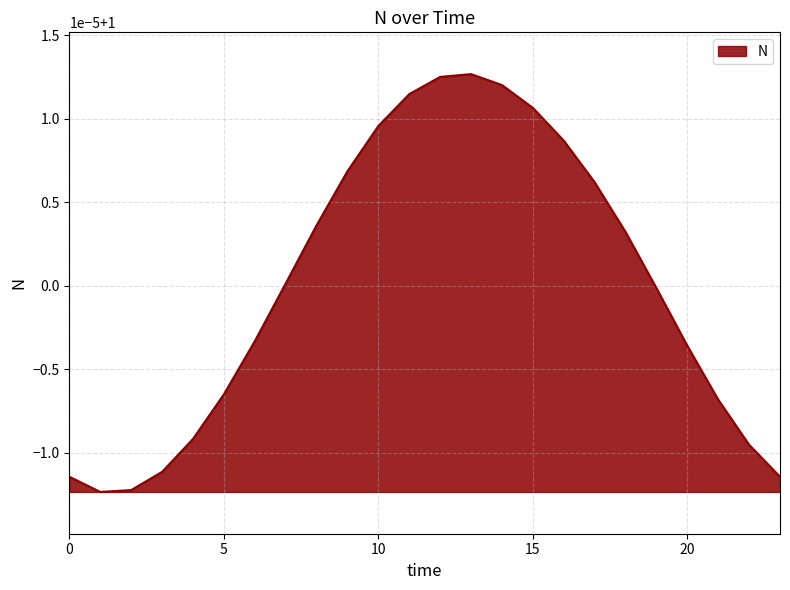

Rank the categories by value from lowest to highest.

1, 2, 0, 23, 3, 22, 4, 21, 5, 20, 6, 19, 7, 18, 8, 17, 9, 16, 10, 15, 11, 14, 12, 13